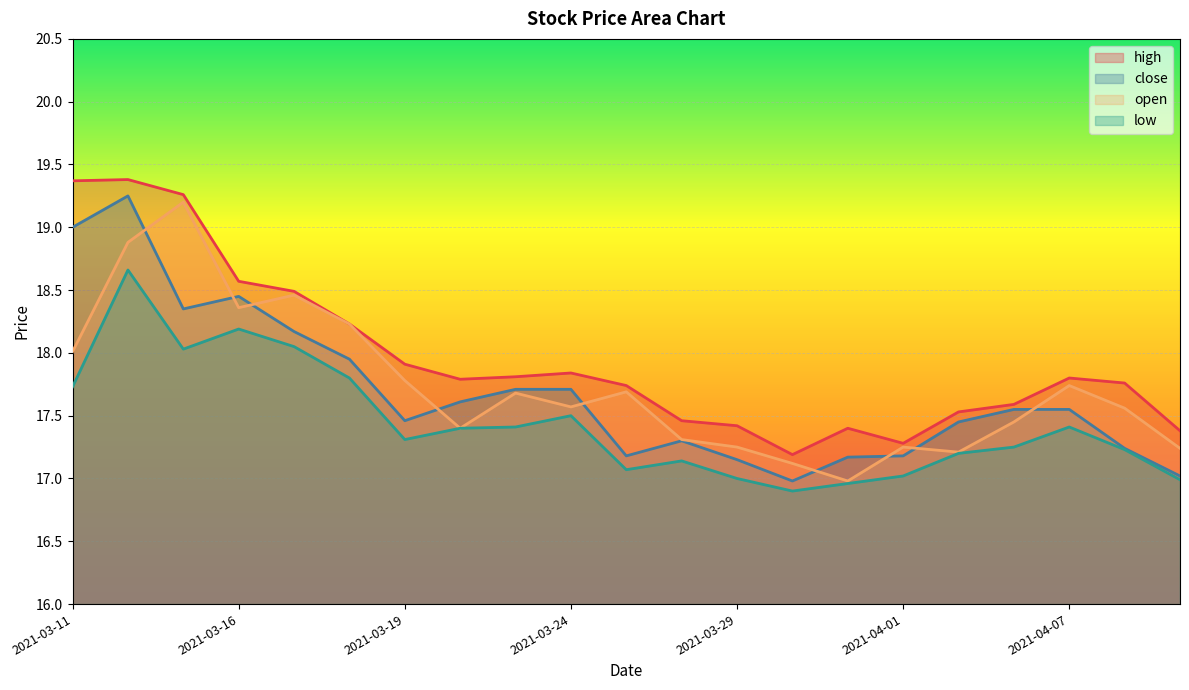

What position from the right is 2021-03-15?

19